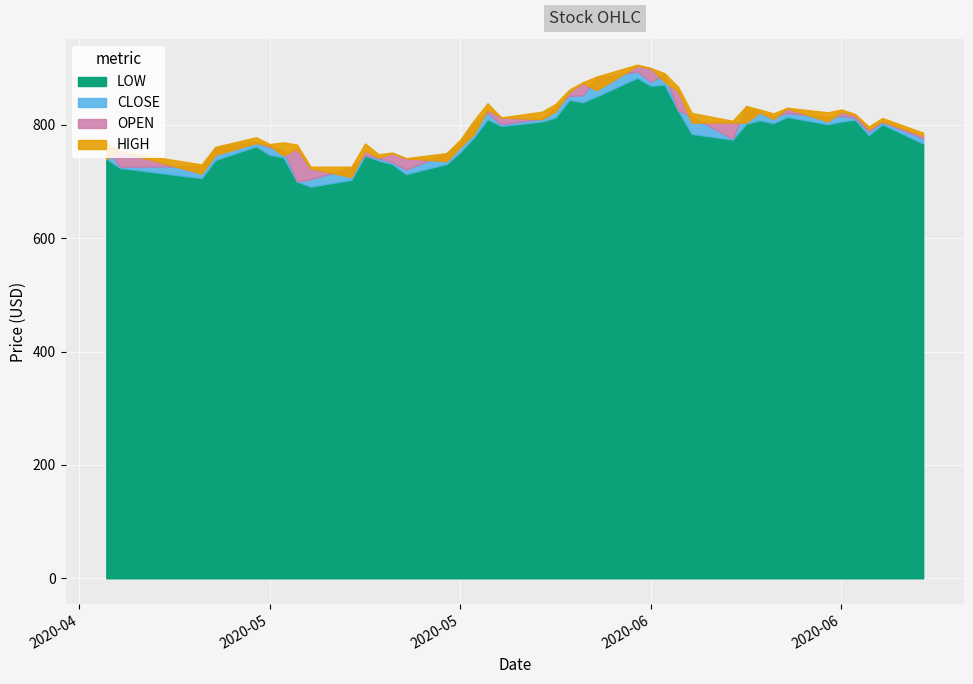

The value of CLOSE at 2020-05-19 is 289. True or false?

False